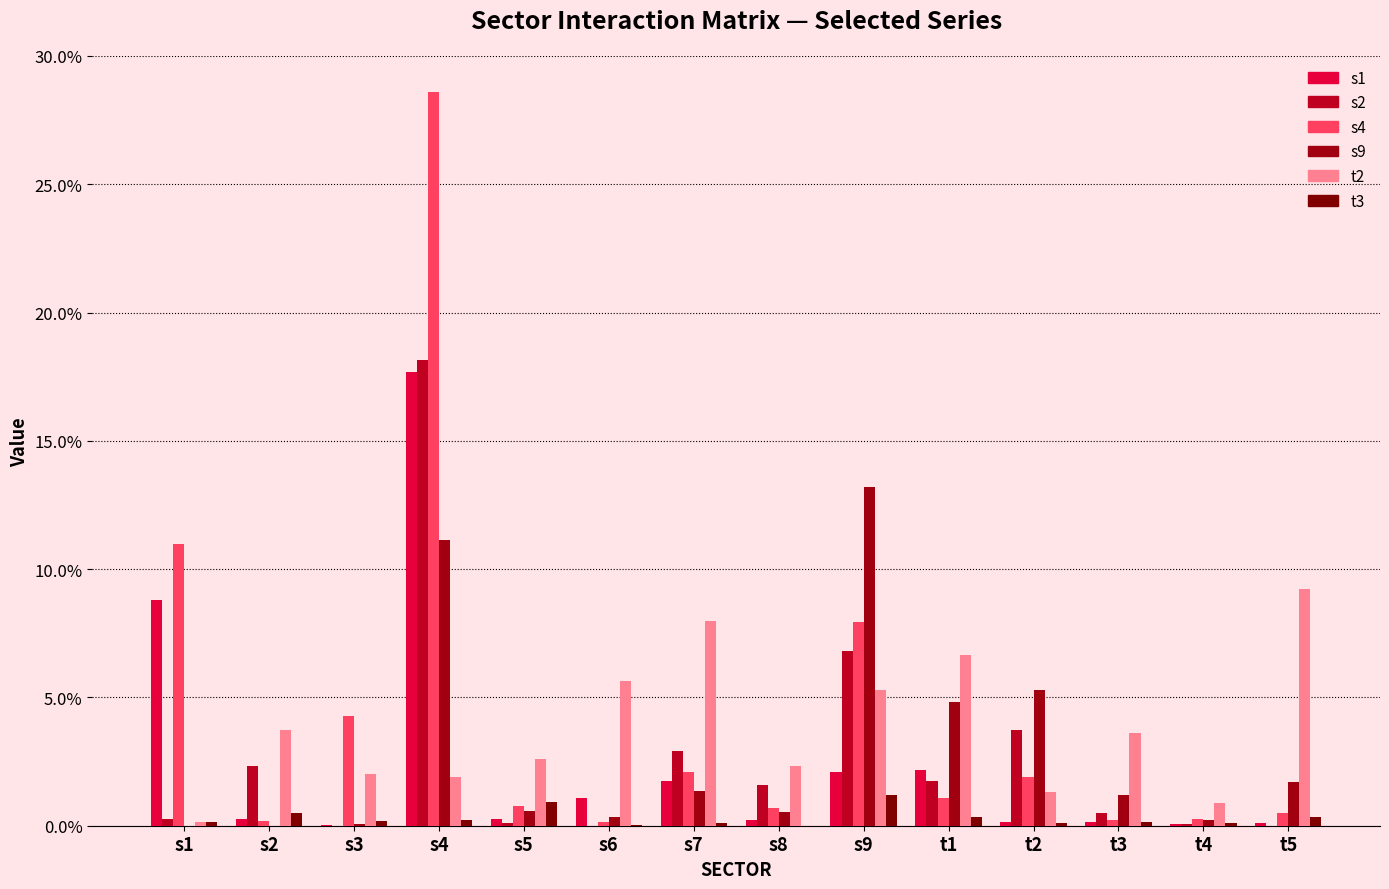

Are the bars horizontal?

No